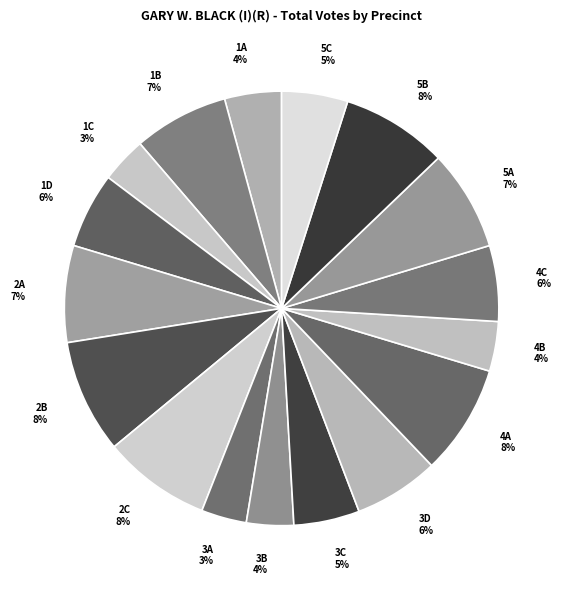

To the nearest percent, what is the average slice percentage?

6%